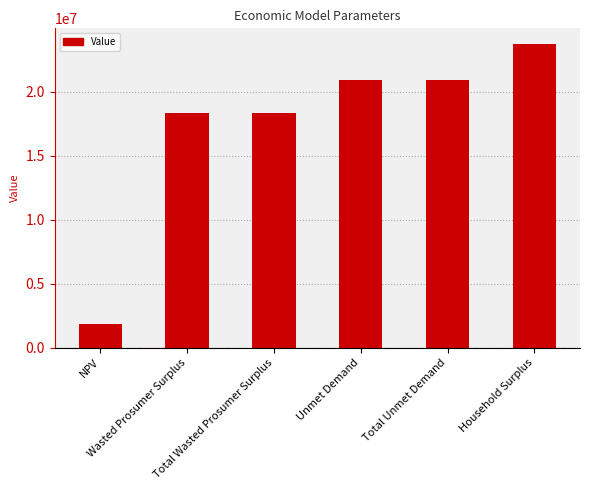

What is the label of the 3rd bar from the left?

Total Wasted Prosumer Surplus